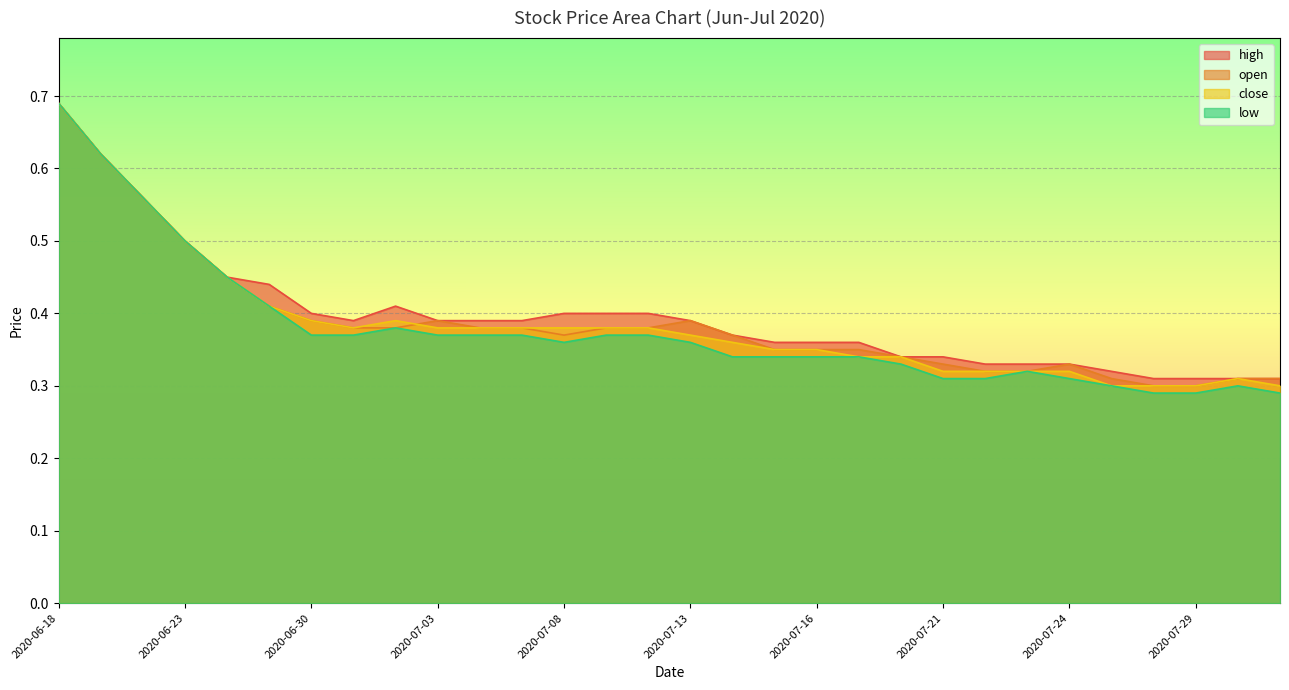

What is the approximate value of open at 2020-07-31?

0.3